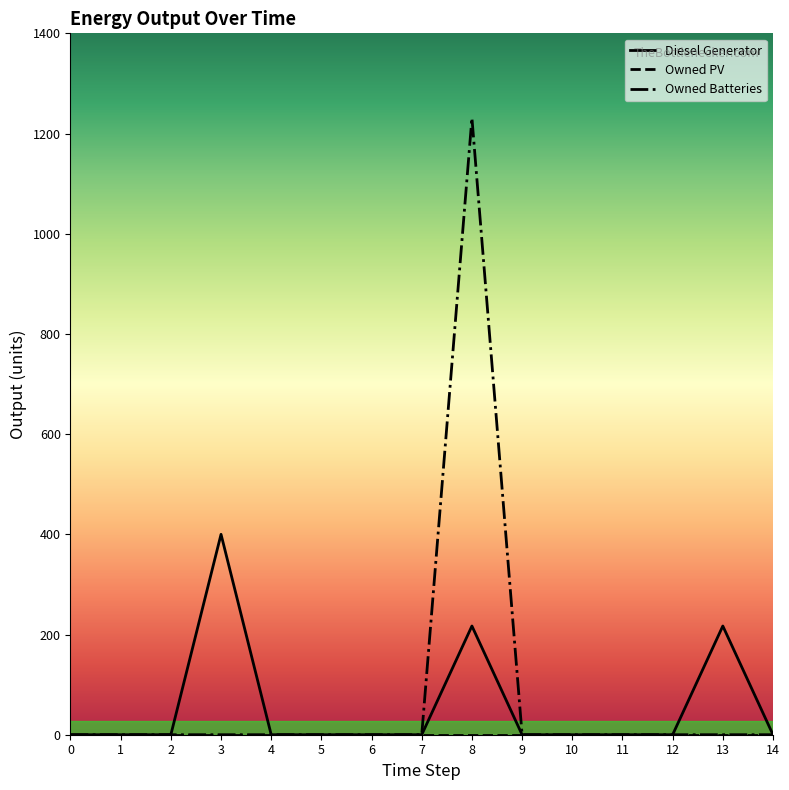

The Owned Batteries series shows -752 at 0. True or false?

False